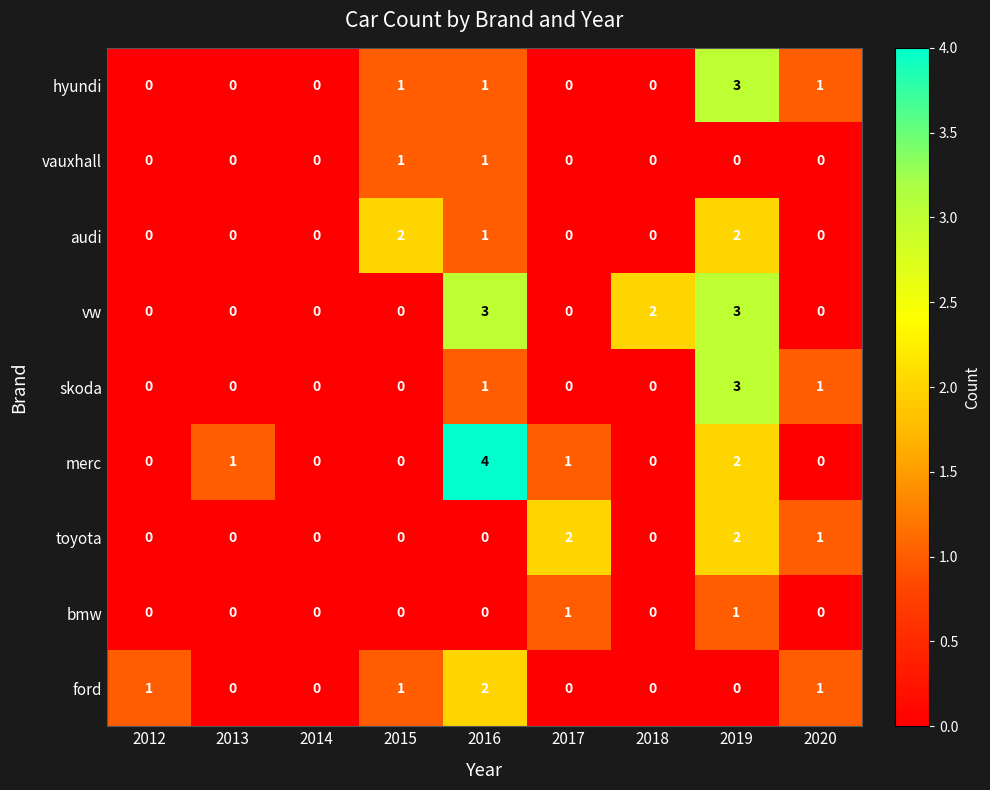

Is the value of hyundi at 2012 greater than the value of vw at 2016?

No